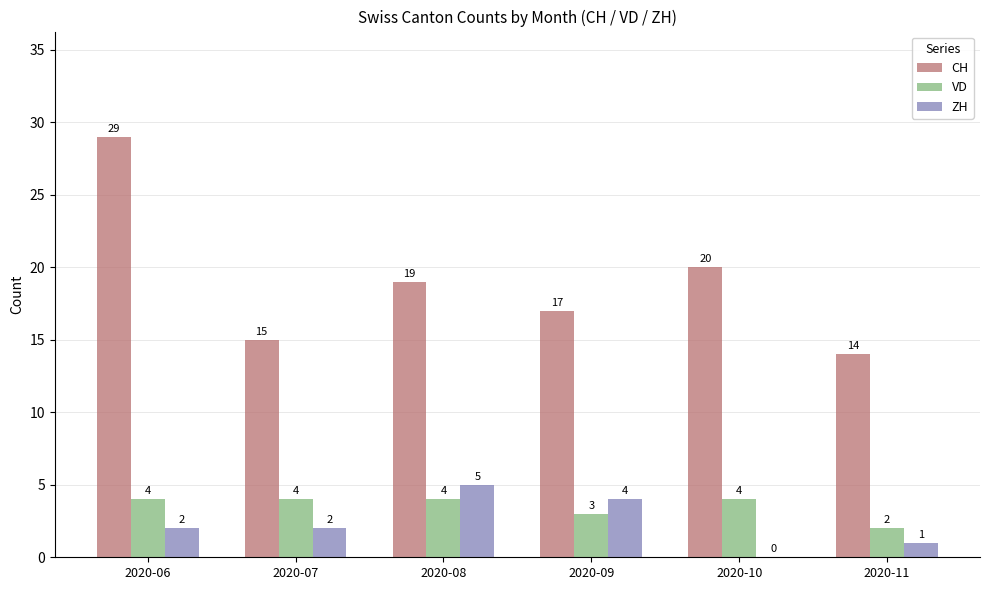

At which category is the sum across all series the highest?

2020-06